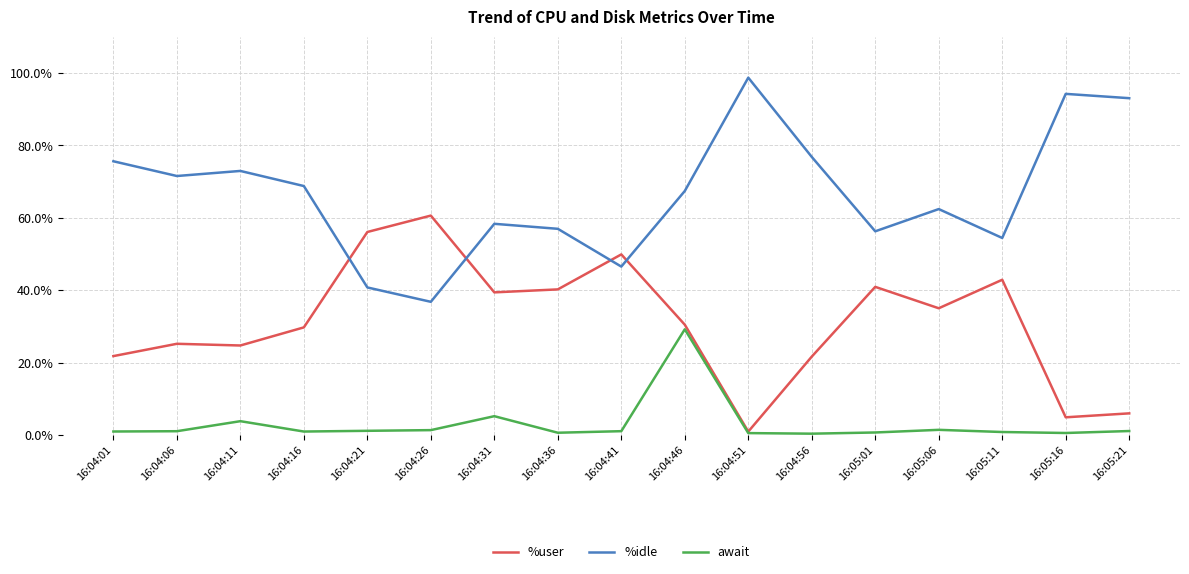

Which series has the largest range (max minus min)?

%idle